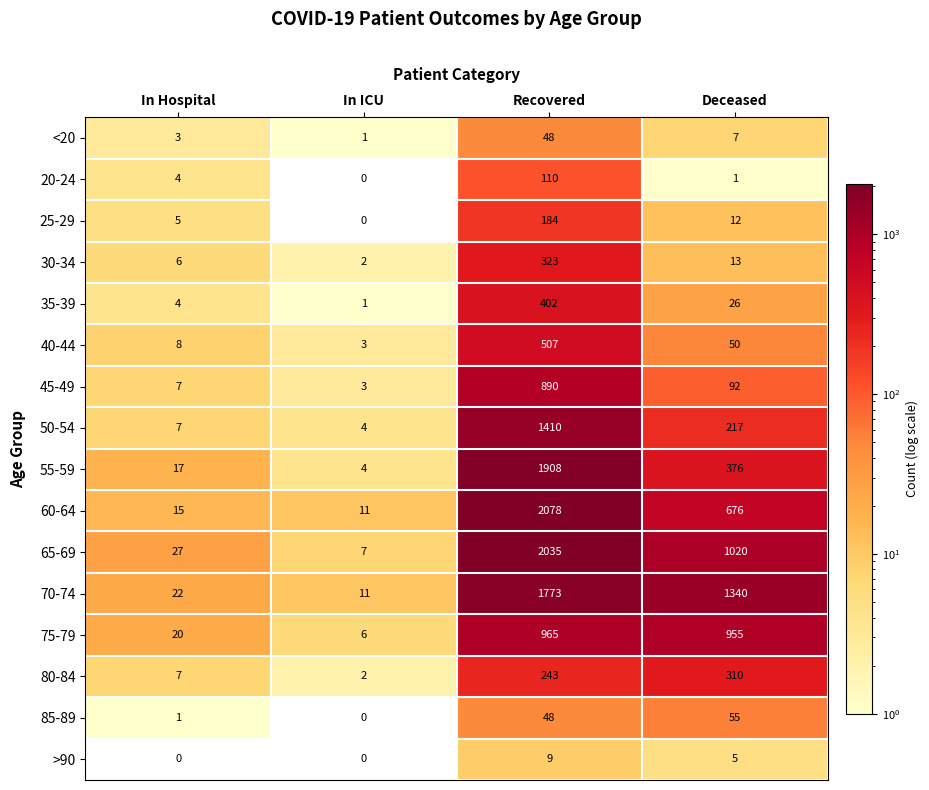

How many distinct data groups are displayed?

16